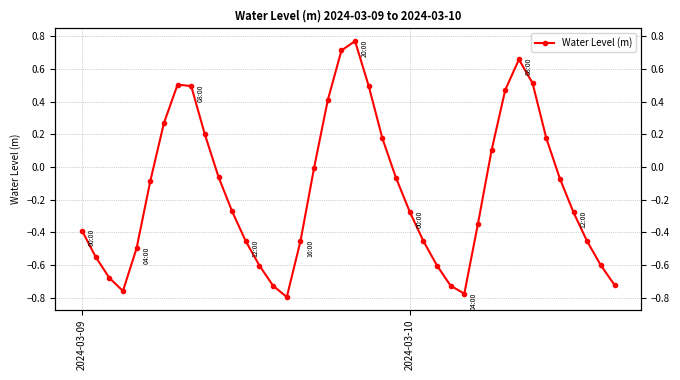

What is the label of the 16th point from the left?

15